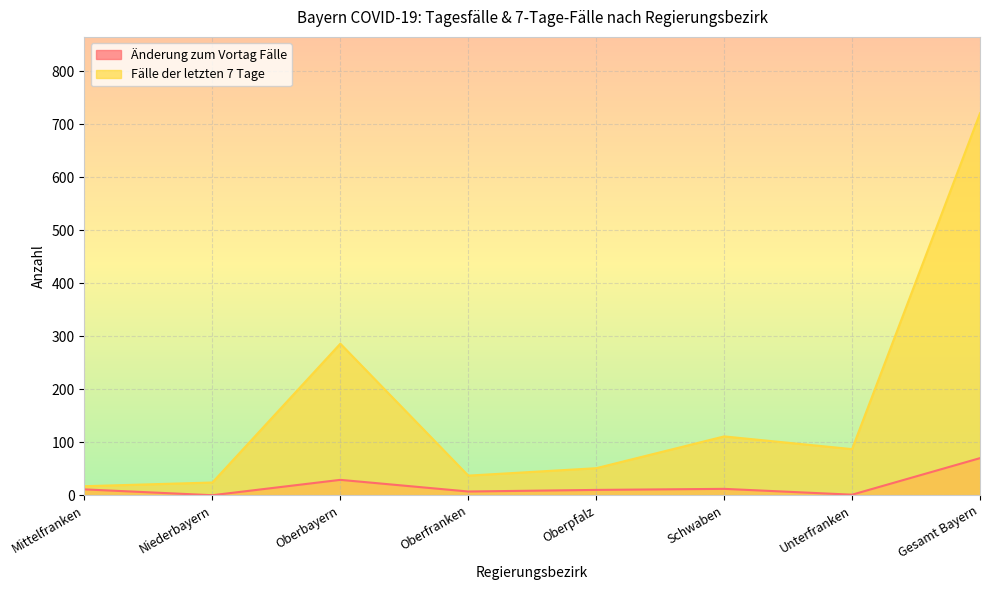

What is the value of the Fälle der letzten 7 Tage point at the 3rd from the left?

286